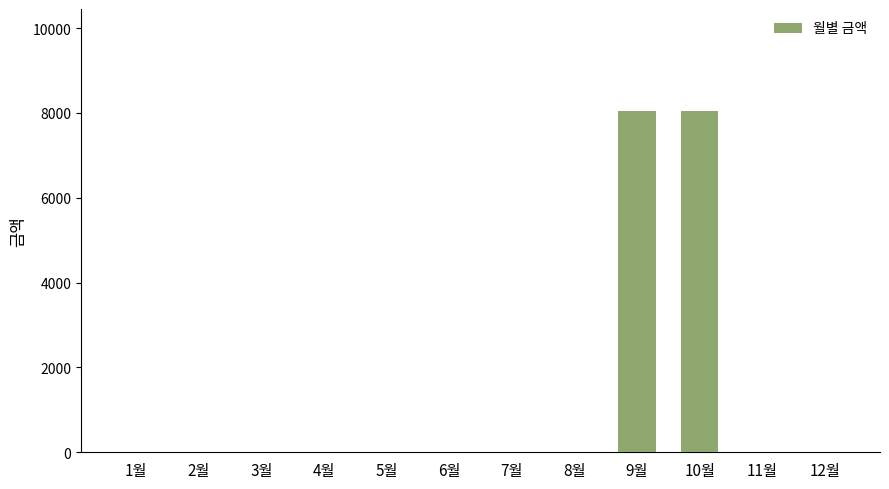

Is it true that the value at 1월 is -4528?

False